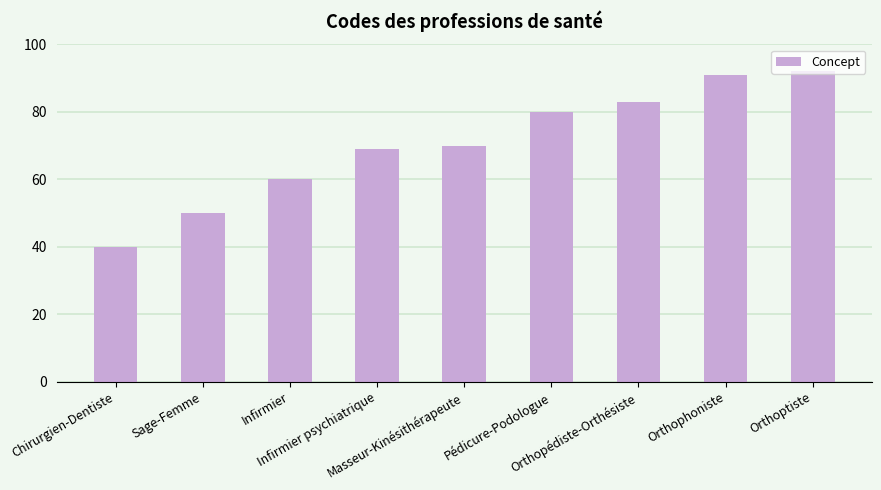

Where is the data nearest to the value 66?

Infirmier psychiatrique